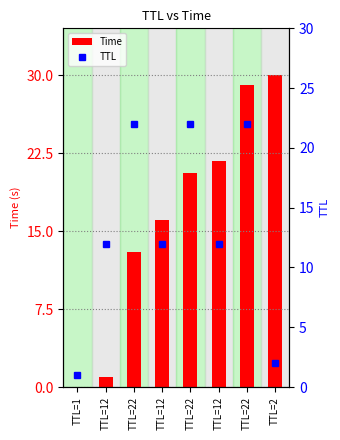

What is the label of the 5th bar from the right?

TTL=12